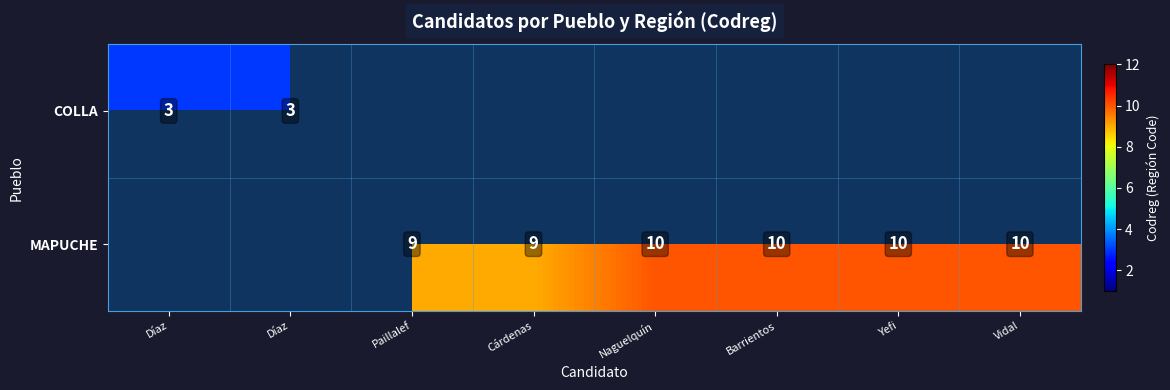

At how many categories does at least one series exceed 7?

6